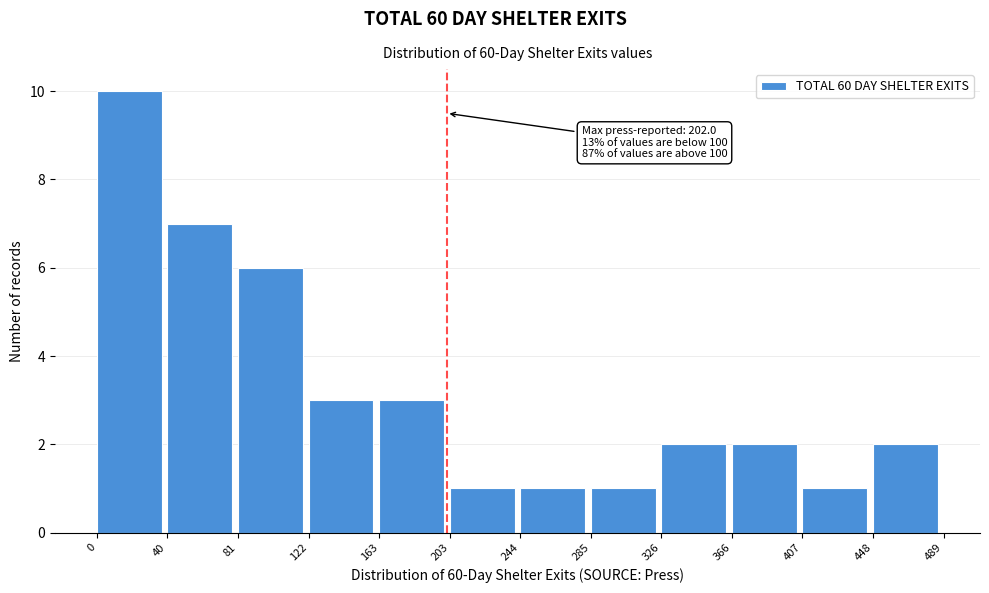

Over which range of the x-axis is the bar tallest?

0 to 40